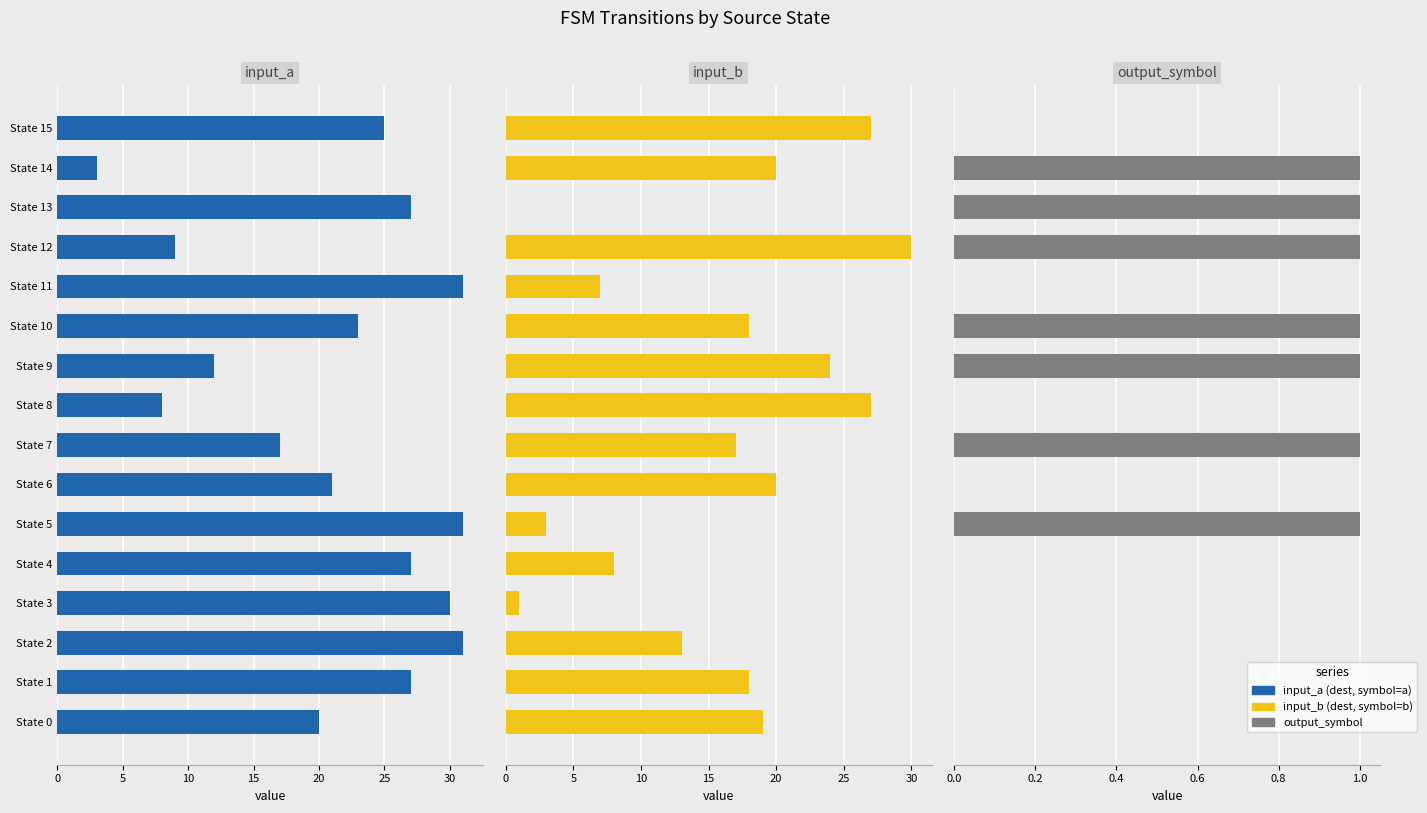

What is the lowest value of the input_a series?

3